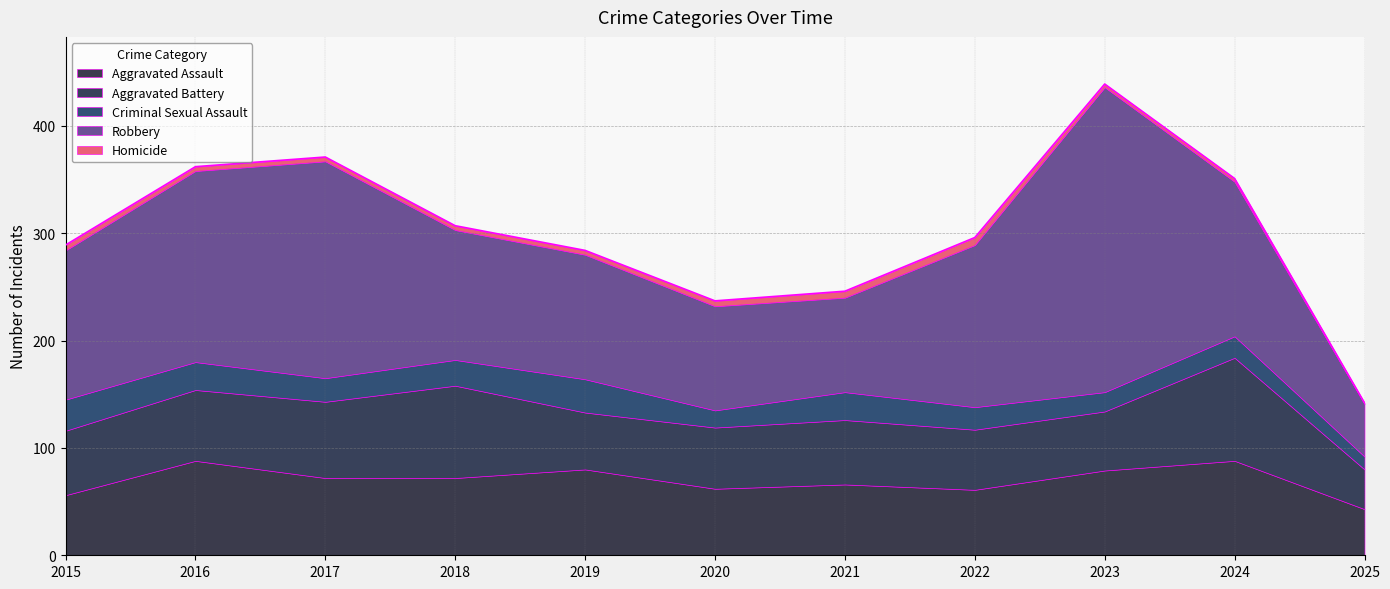

What is the difference between the maximum and minimum values in the Aggravated Battery series?

59